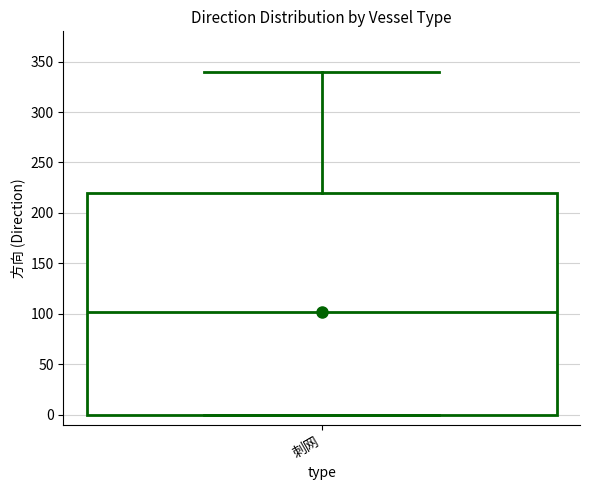

Where is the upper edge of the box for 刺网 on the y-axis? The values are not printed on the chart, so give them approximately, as read against the axis.

220